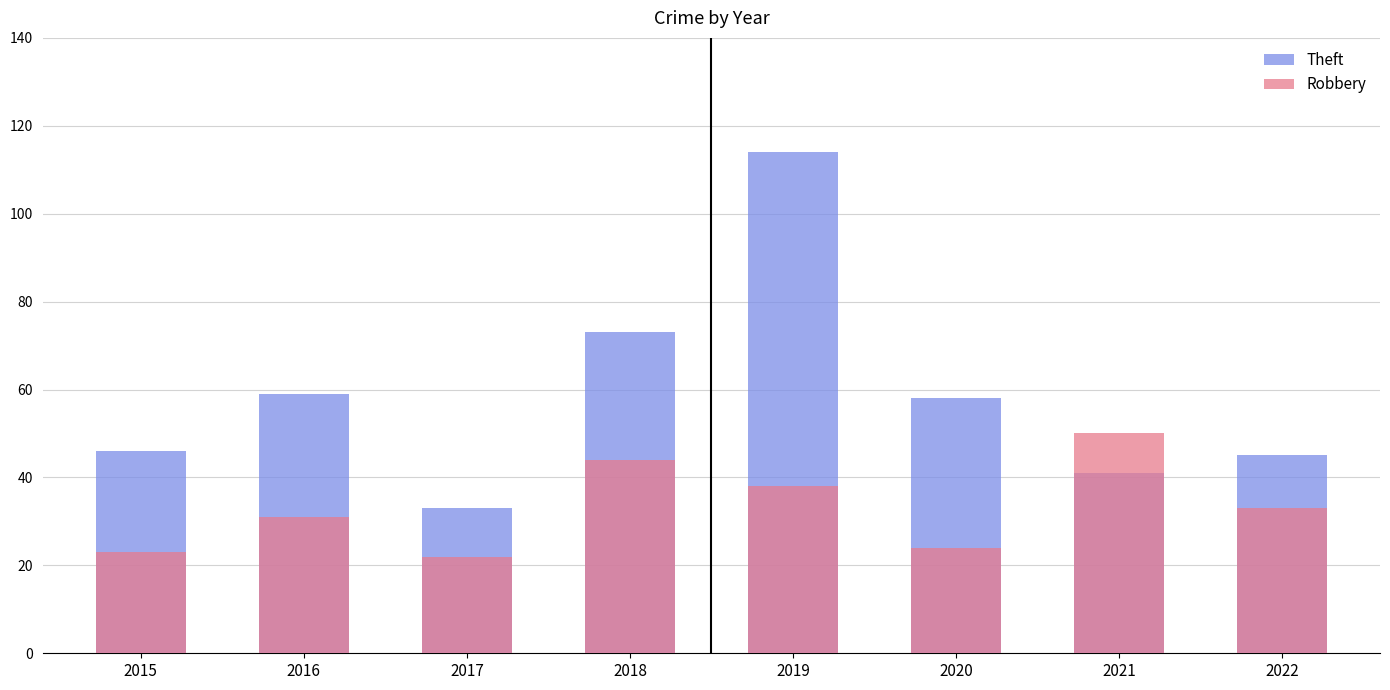

Where does the Theft series first go above 58?

2016